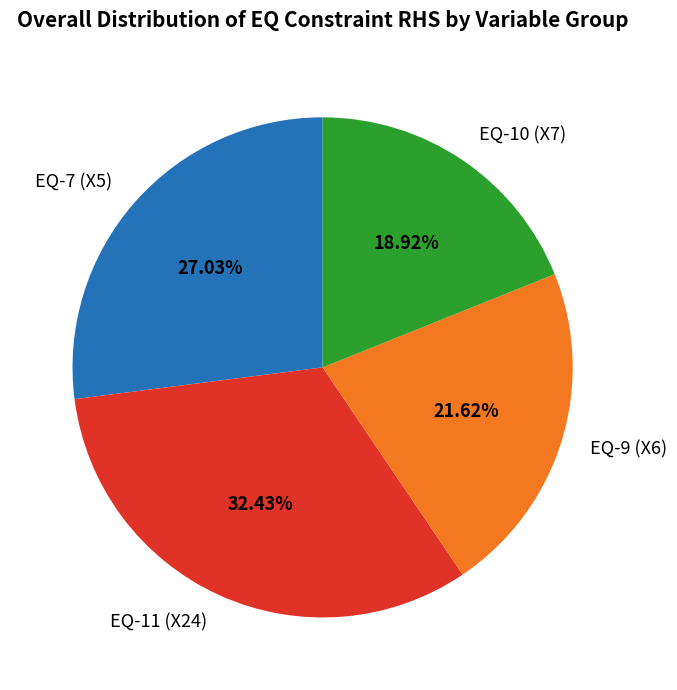

To the nearest percent, what is the average slice percentage?

25%